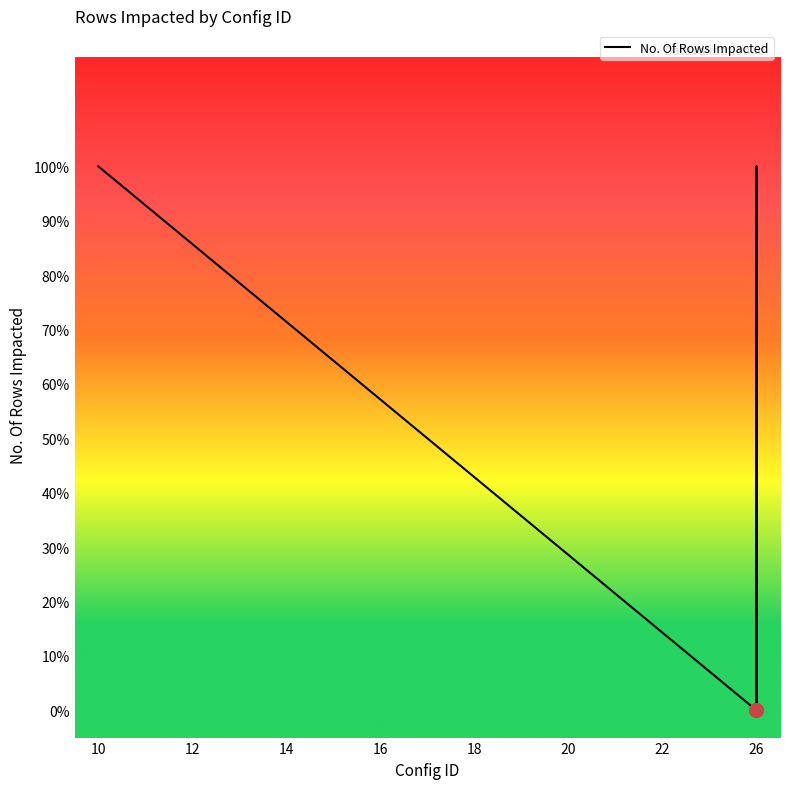

What is the value of the 1st point from the left?

1